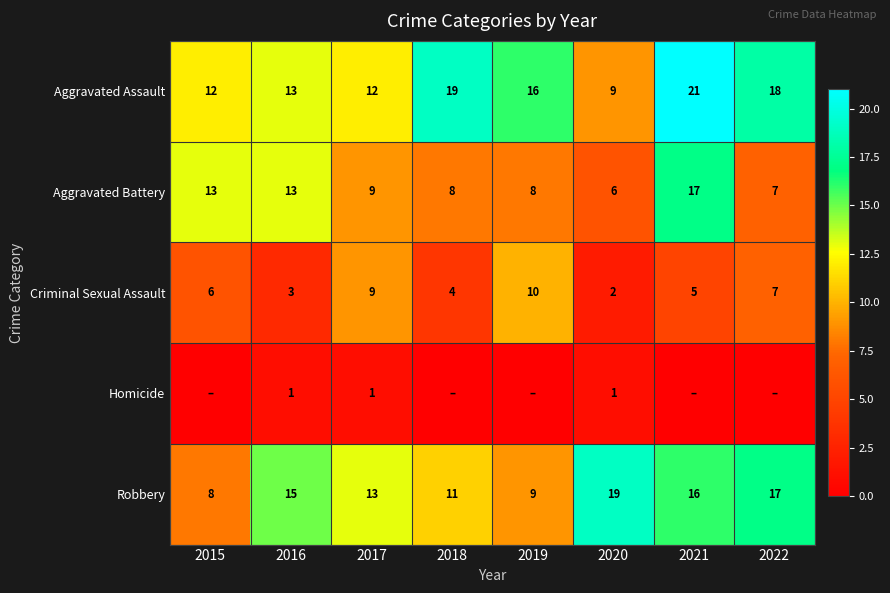

Rank the categories by Robbery value from lowest to highest.

2015, 2019, 2018, 2017, 2016, 2021, 2022, 2020